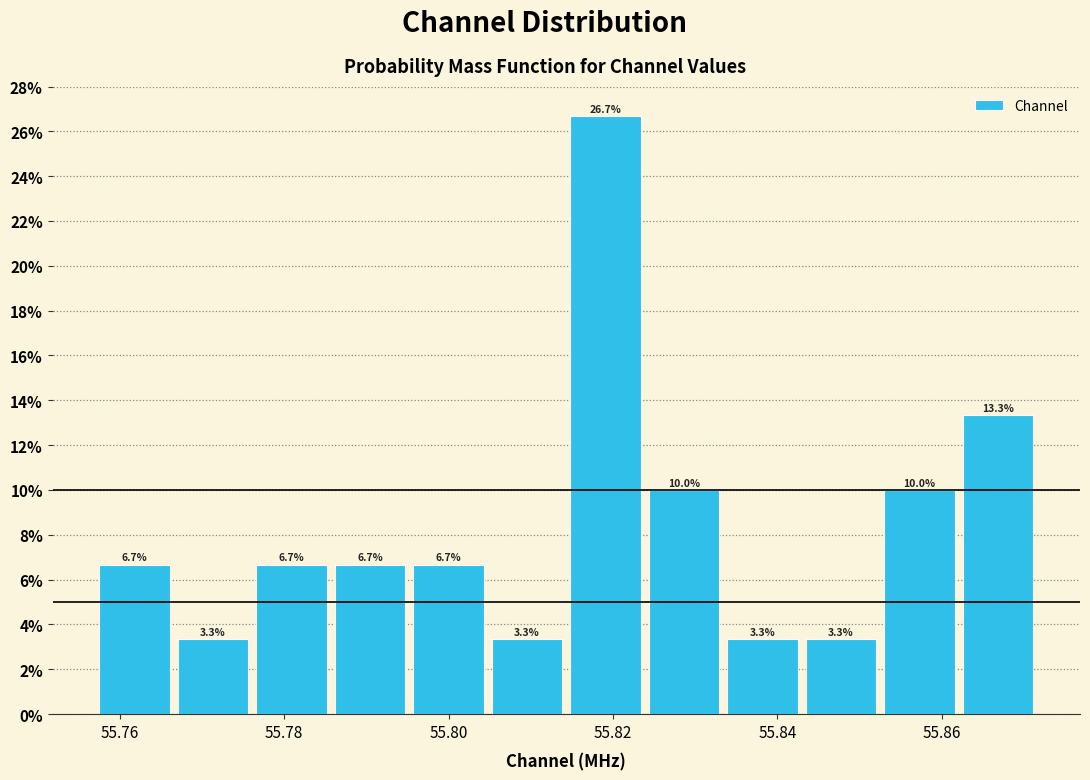

Reading left to right, transcribe this chart: for each bar, give the range it covers on the x-axis and its height. The bar edges are not printed on the chart, so give them approximately, as read against the axis.

55.758 to 55.768: 6.7
55.768 to 55.776: 3.3
55.776 to 55.786: 6.7
55.786 to 55.796: 6.7
55.796 to 55.806: 6.7
55.806 to 55.814: 3.3
55.814 to 55.824: 26.7
55.824 to 55.834: 10.0
55.834 to 55.844: 3.3
55.844 to 55.852: 3.3
55.852 to 55.862: 10.0
55.862 to 55.872: 13.3